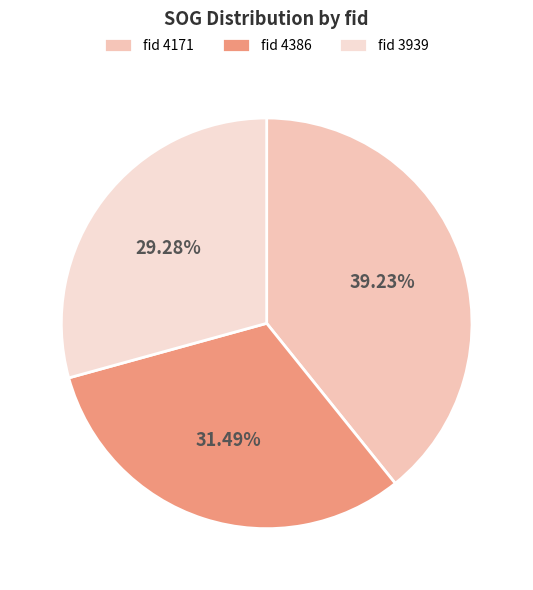

Is there any slice that represents more than half of the pie?

No